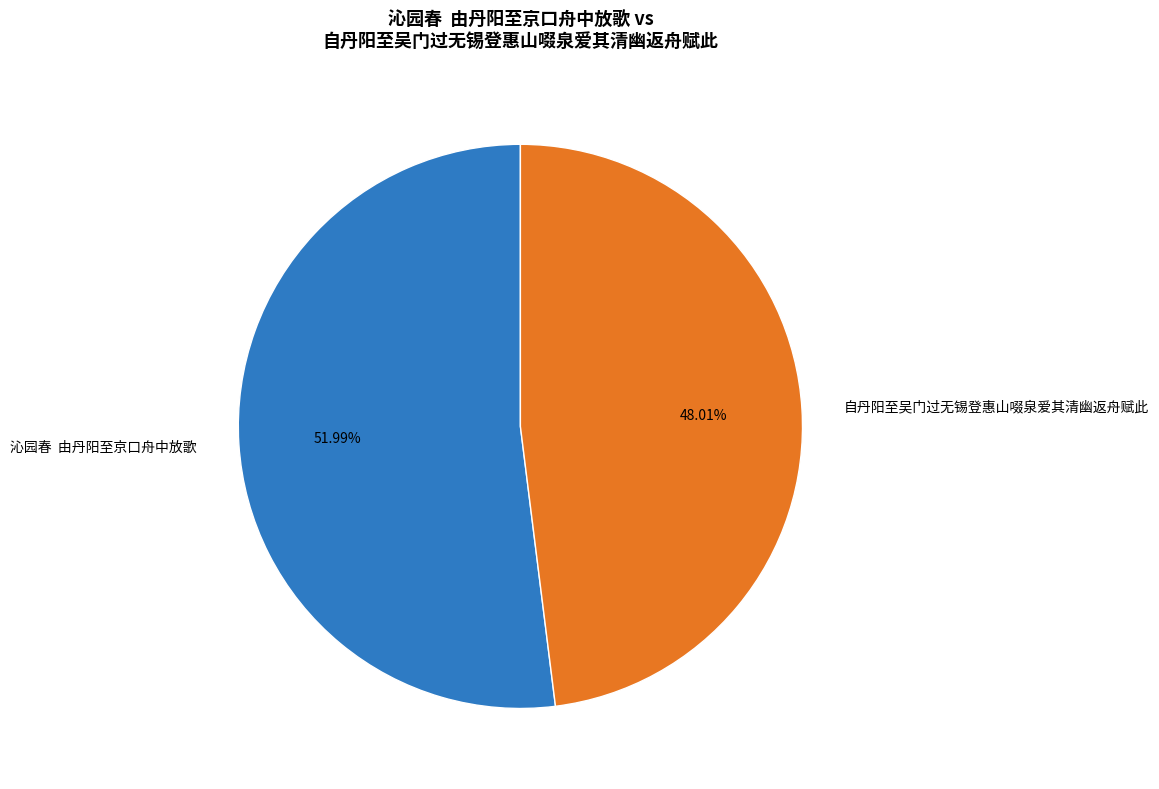

To the nearest percent, what is the average slice percentage?

50%